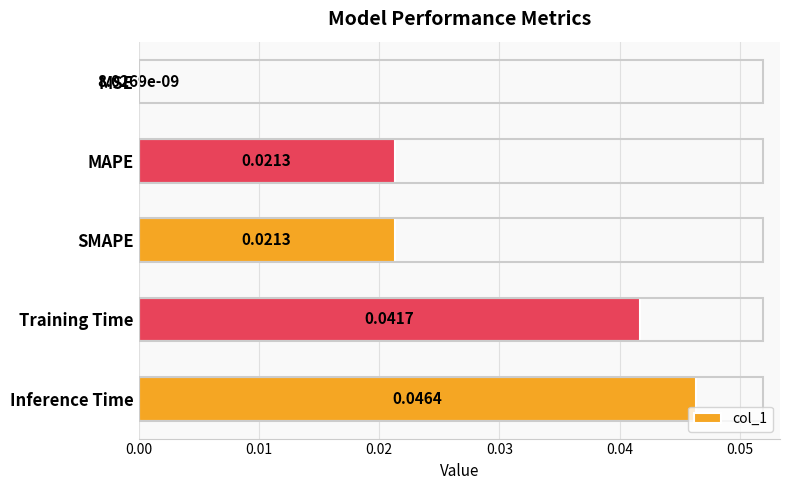

At which category does the chart reach its peak across all series?

Inference Time